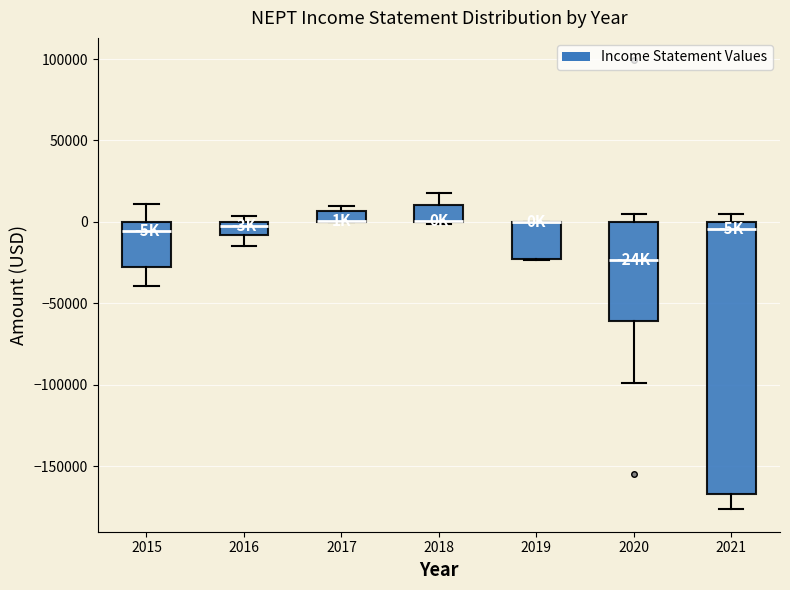

Where is the lower edge of the box at x = 2021 on the y-axis? The values are not printed on the chart, so give them approximately, as read against the axis.

-165000